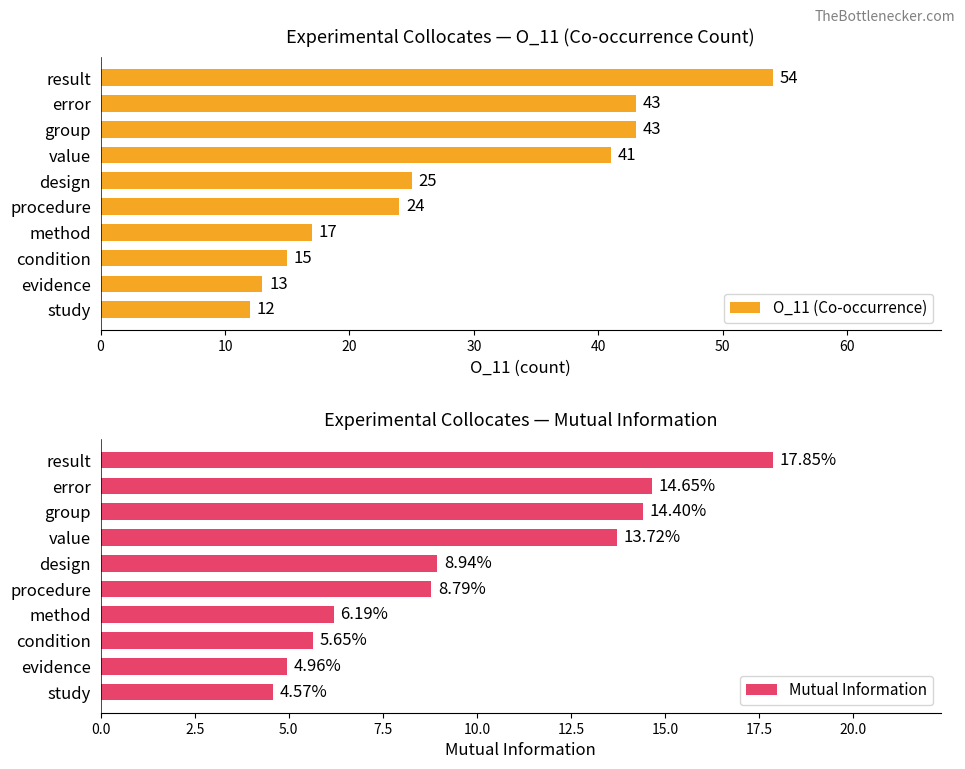

What is the maximum value shown in the chart?

54.0